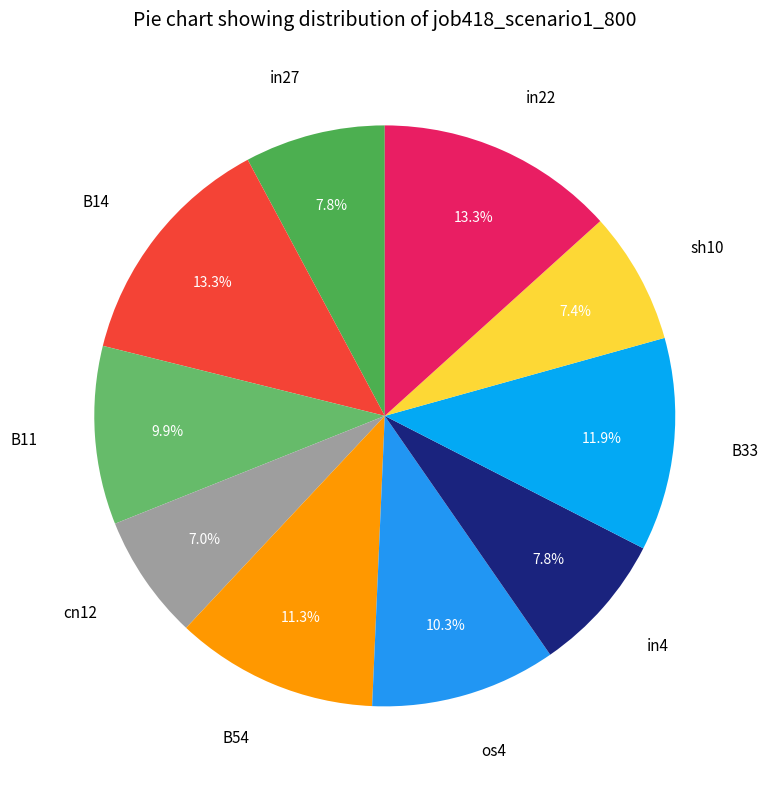

To the nearest percent, what is the average slice percentage?

10%